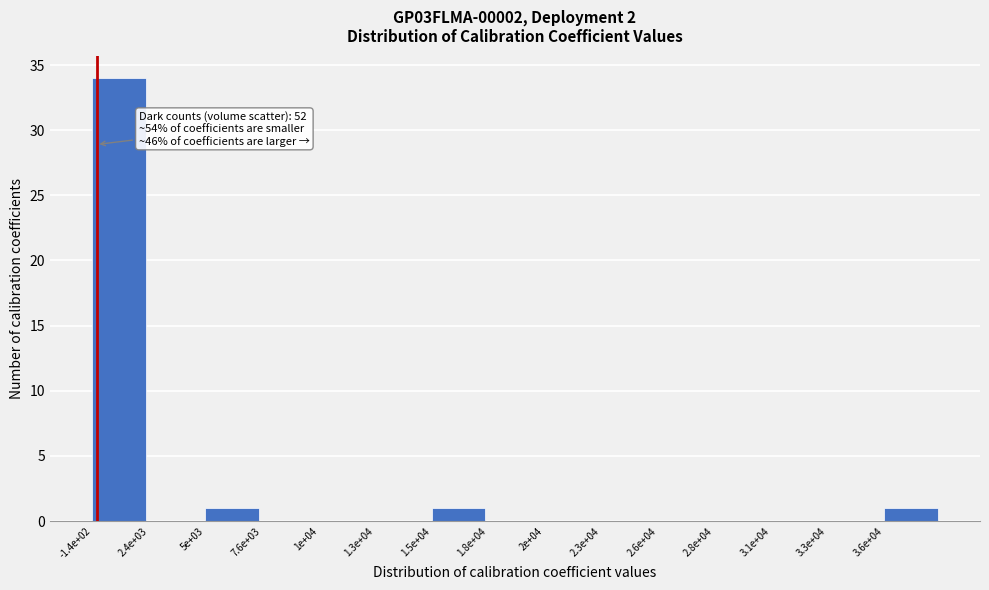

Reading left to right, transcribe all the data shown in this chart.

-1.4e+02=34	2.4e+03=0	5e+03=1	7.6e+03=0	1e+04=0	1.3e+04=0	1.5e+04=1	1.8e+04=0	2e+04=0	2.3e+04=0	2.6e+04=0	2.8e+04=0	3.1e+04=0	3.3e+04=0	3.6e+04=1